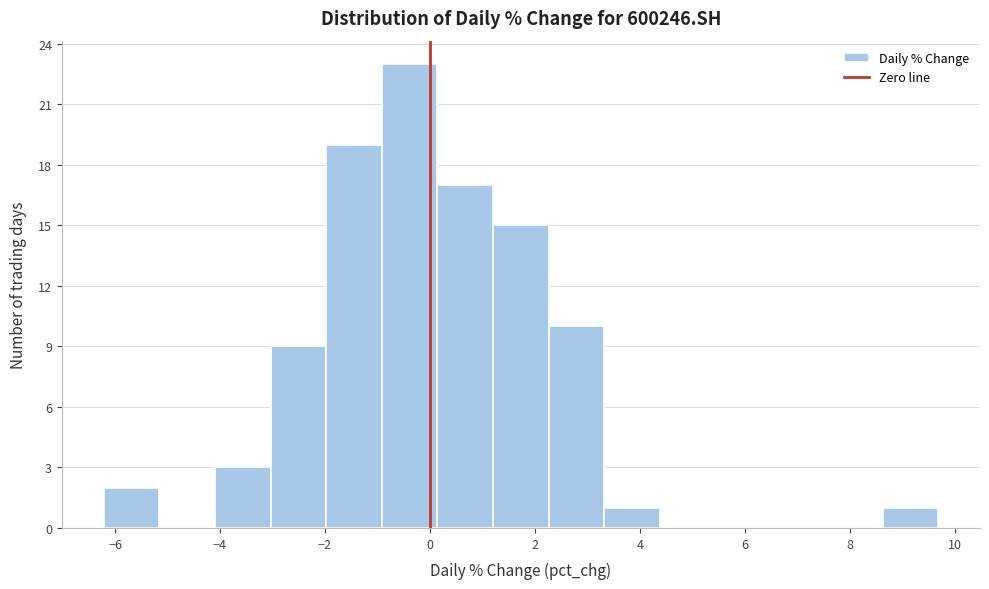

Reading left to right, list every bar in this chart as the range it spans on the x-axis followed by its height. Neither the bar edges nor the heights are printed on the chart, so give them approximately, as read against the axes.

-6.2 to -5.2: 2
-5.2 to -4.0: 0
-4.0 to -3.0: 3
-3.0 to -2.0: 9
-2.0 to -1.0: 19
-1.0 to 0.2: 23
0.2 to 1.2: 17
1.2 to 2.2: 15
2.2 to 3.4: 10
3.4 to 4.4: 1
4.4 to 5.4: 0
5.4 to 6.6: 0
6.6 to 7.6: 0
7.6 to 8.6: 0
8.6 to 9.6: 1